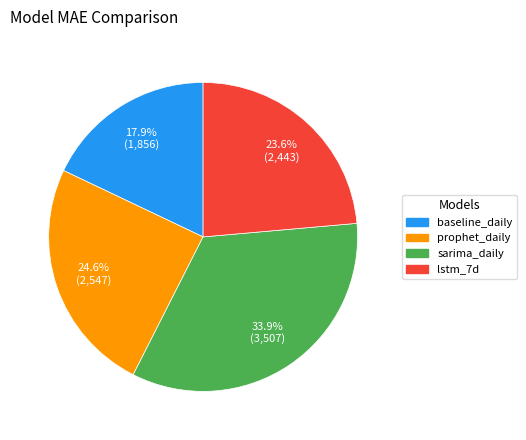

What portion of the pie excludes lstm_7d?

76.4%